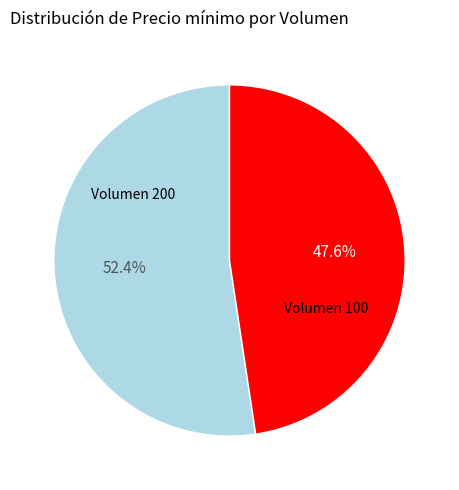

Rank the categories by value from highest to lowest.

Volumen 200, Volumen 100